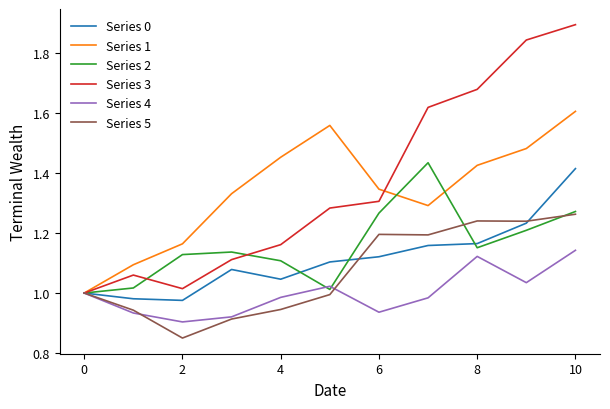

Is this an area chart (filled region under the line)?

No